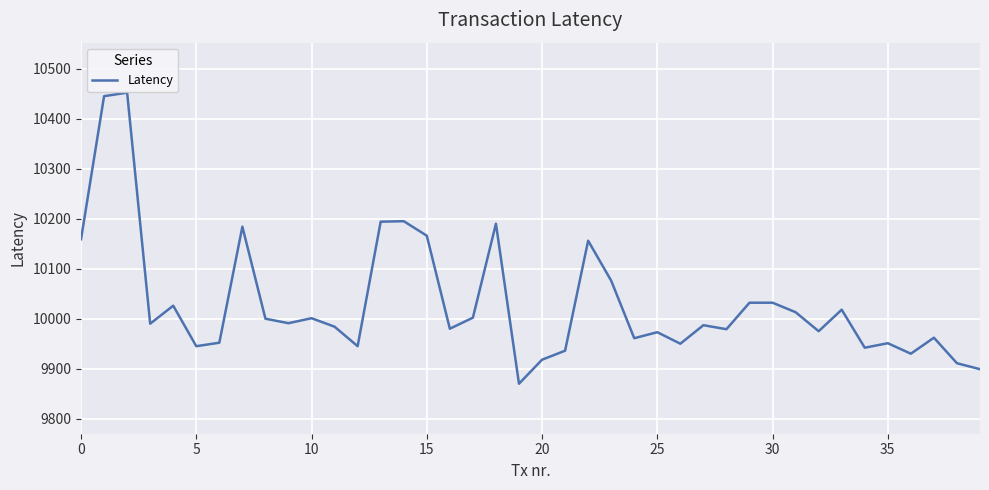

What is the difference between the maximum and minimum values?

582